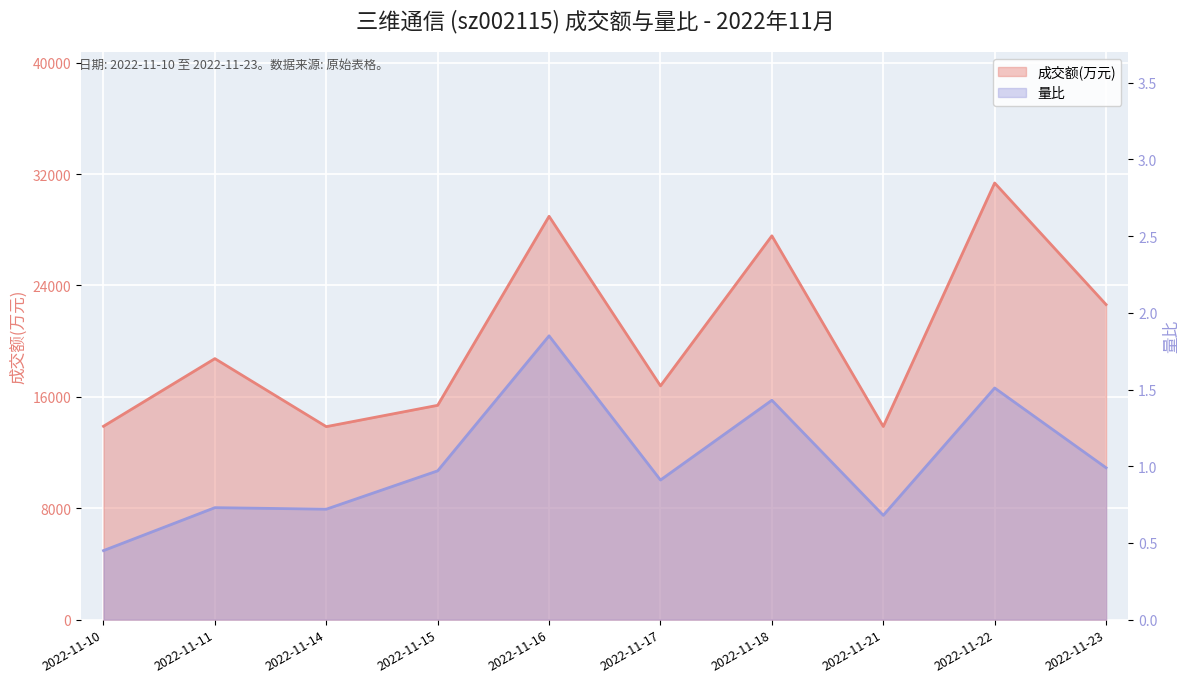

What are all the series names shown in the legend?

成交额(万元), 量比